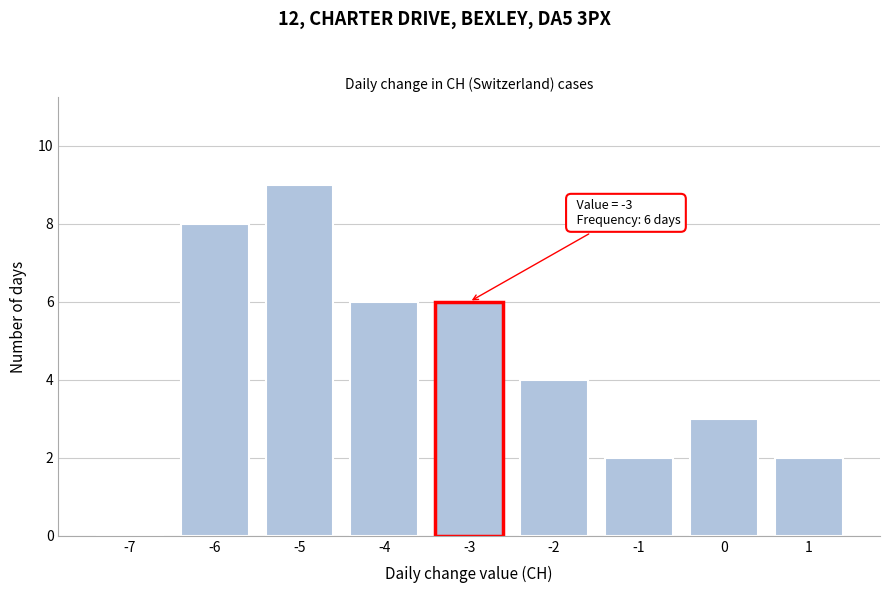

Reading left to right, transcribe all the data shown in this chart.

-7=0	-6=8	-5=9	-4=6	-3=6	-2=4	-1=2	0=3	1=2